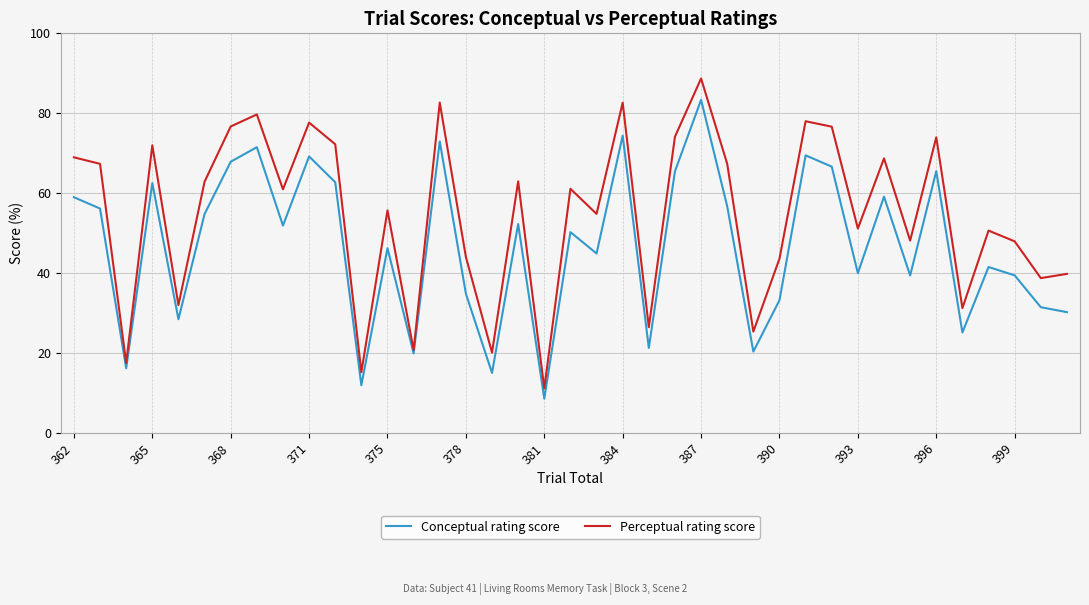

In Perceptual rating score, how many points are lower than both neighbors (excluding endpoints)?

14